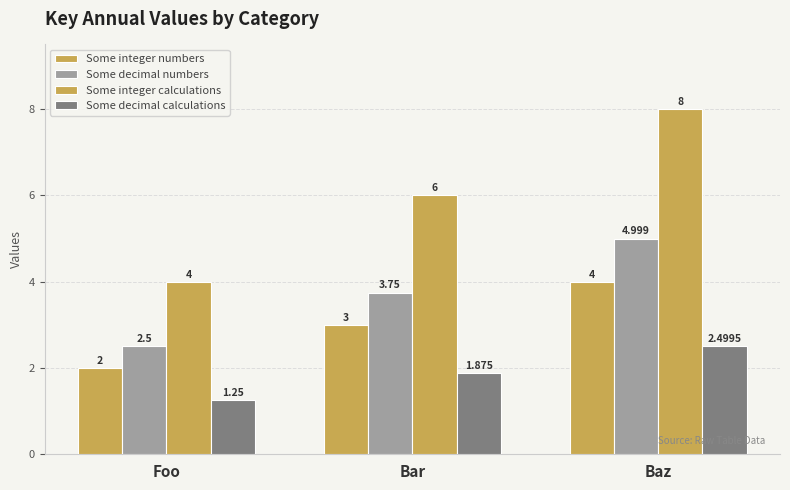

Reading left to right, what are all the values shown in this chart?

Some integer numbers: Foo=2.0	Bar=3.0	Baz=4.0
Some decimal numbers: Foo=2.5	Bar=3.8	Baz=5.0
Some integer calculations: Foo=4.0	Bar=6.0	Baz=8.0
Some decimal calculations: Foo=1.2	Bar=1.9	Baz=2.5